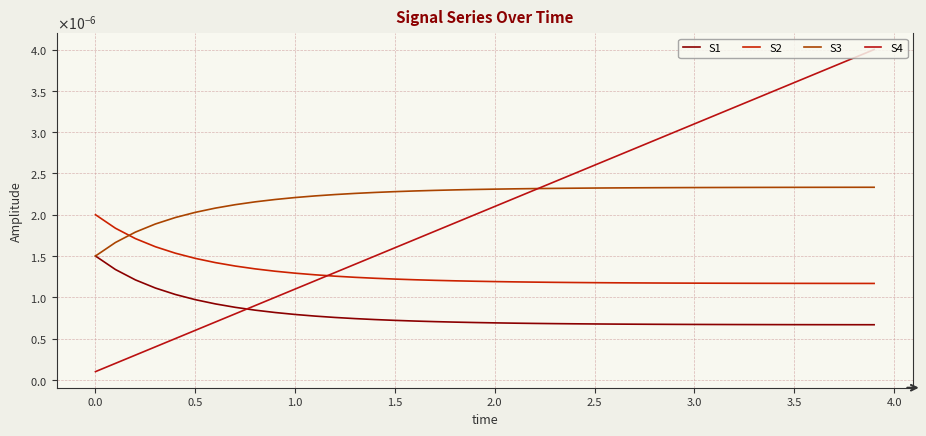

True or false: S2 and S1 cross at least once.

False